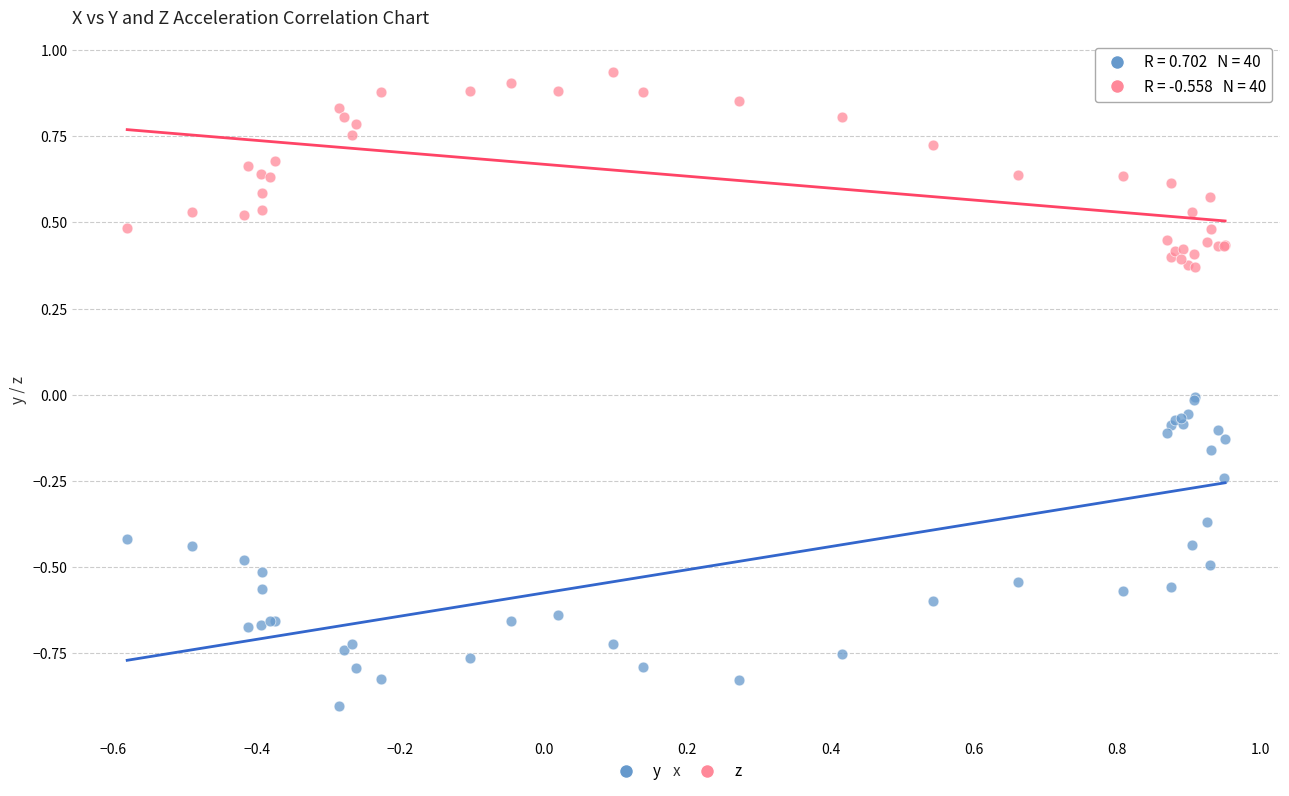

What are all the series names shown in the legend?

y, z